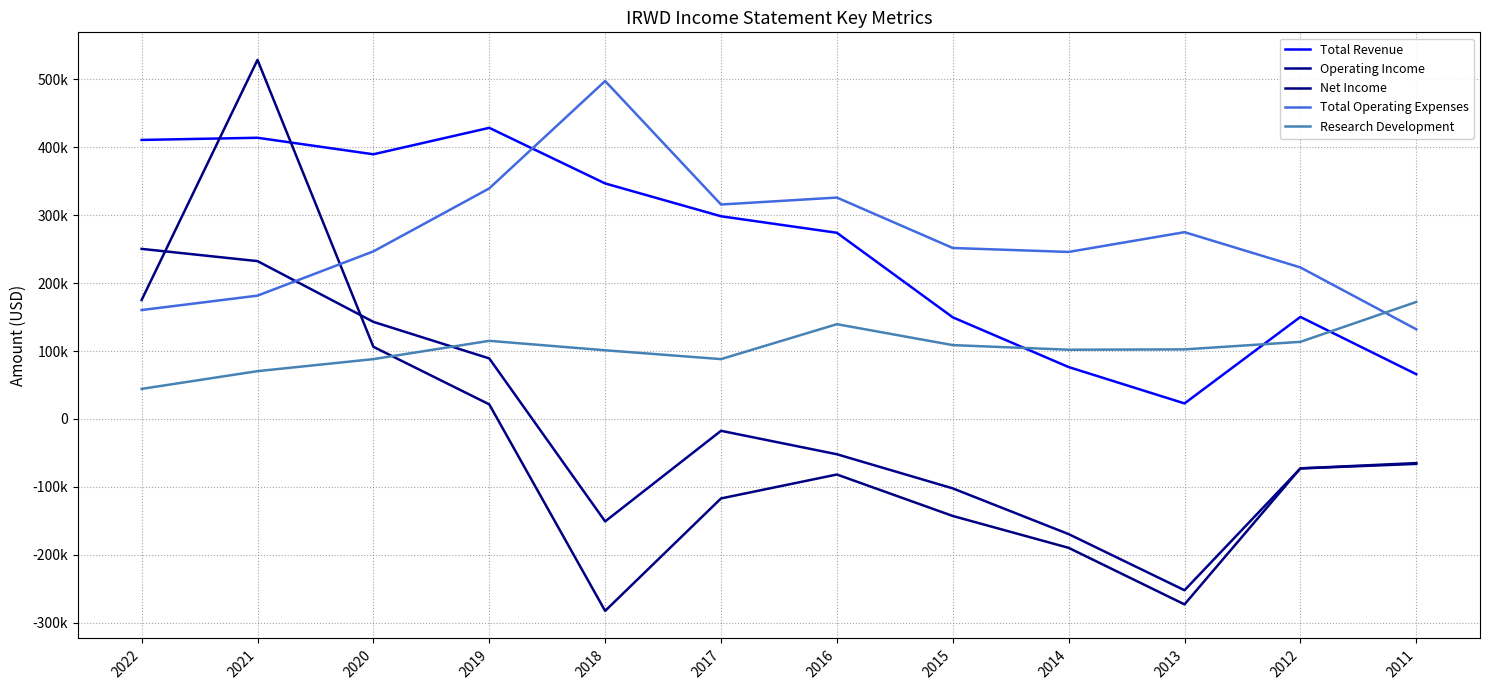

Does the chart display data point markers on the line(s)?

No